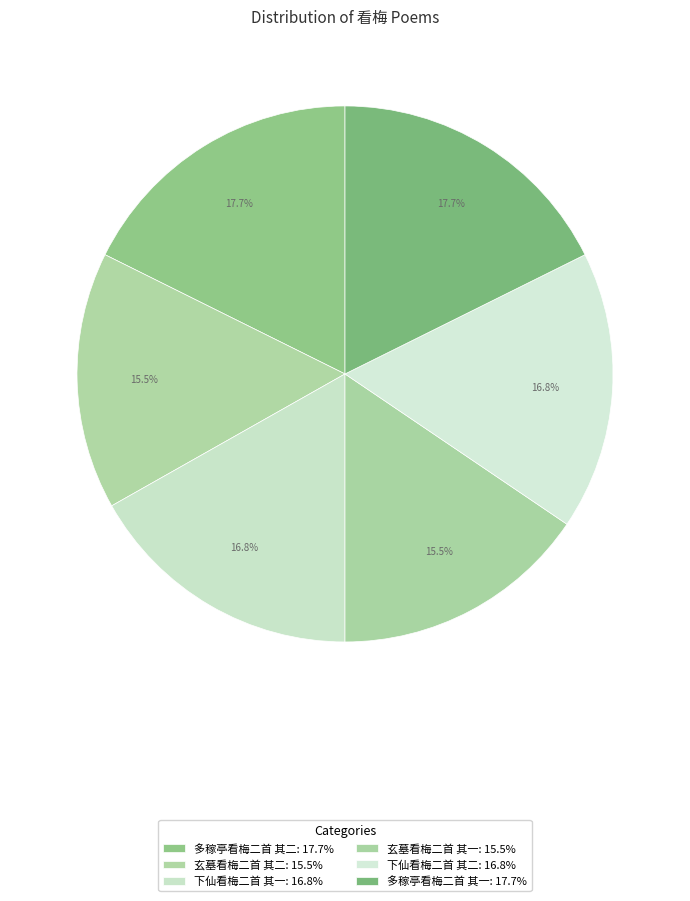

How many segments does this pie chart have?

6